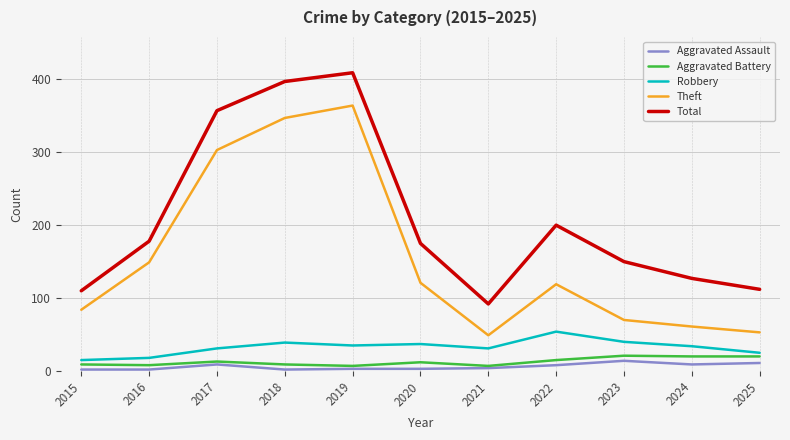

Which label corresponds to the largest value in the chart?

2019